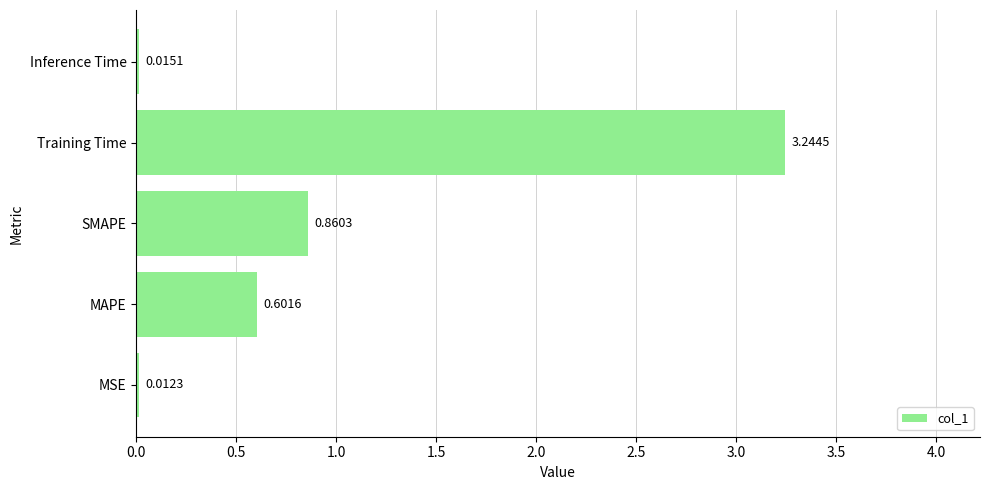

What is the sum of the values at MSE and Training Time?

3.3